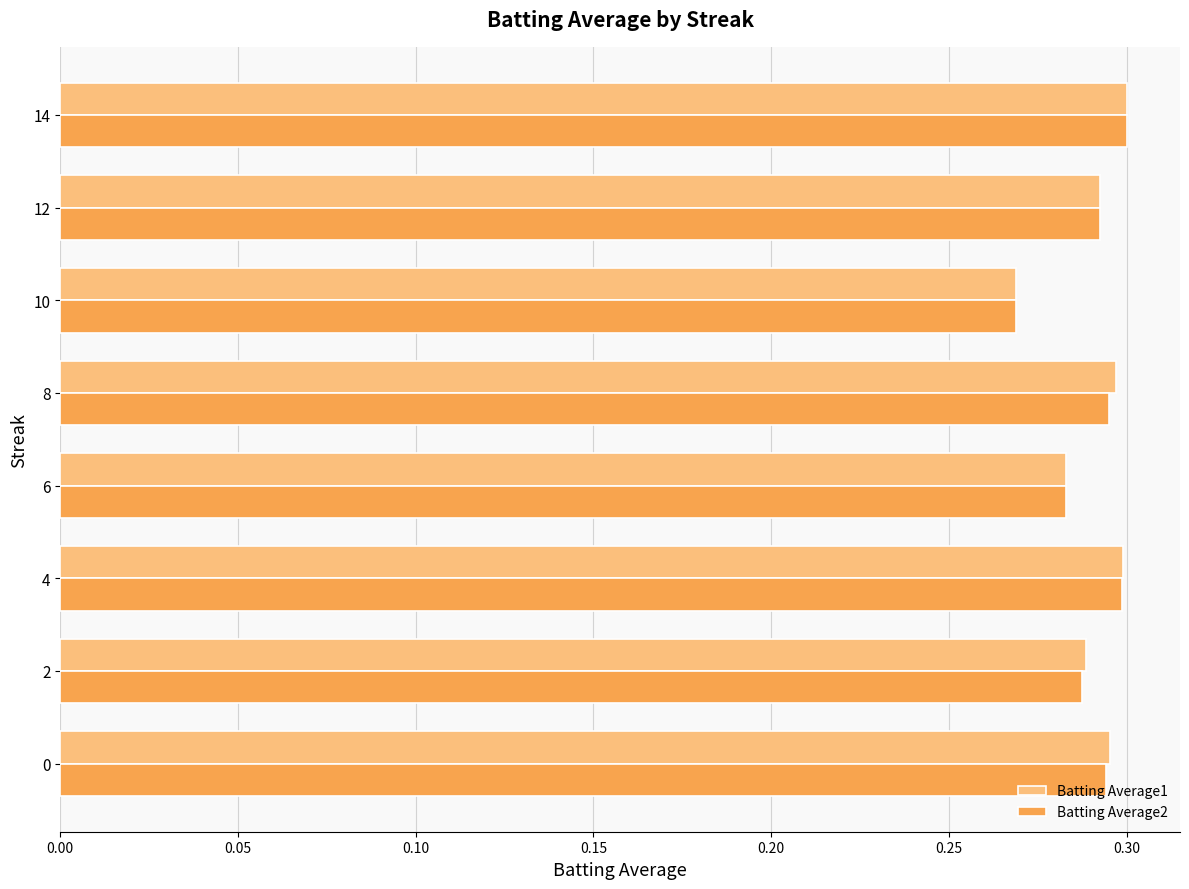

Which category has the lowest value across all series?

10